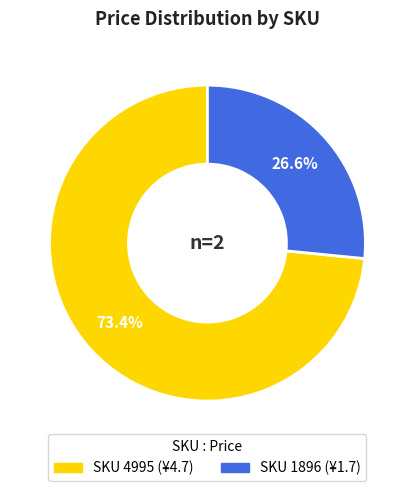

Count the number of slices in the pie.

2